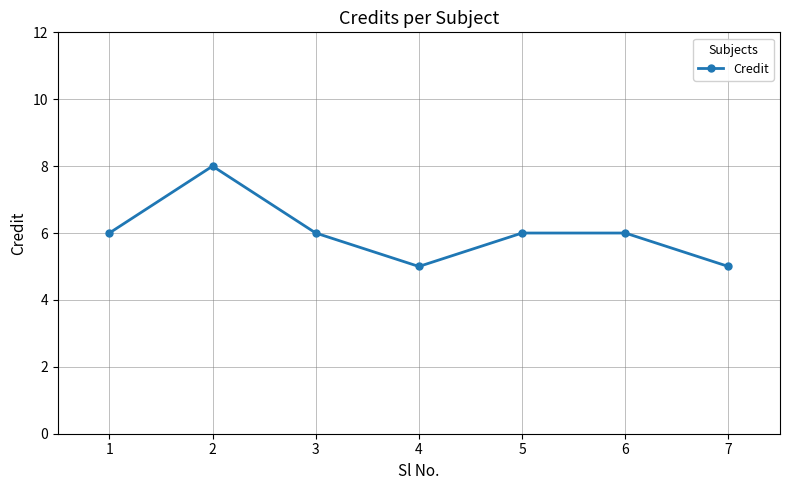

What is the greatest value displayed?

8